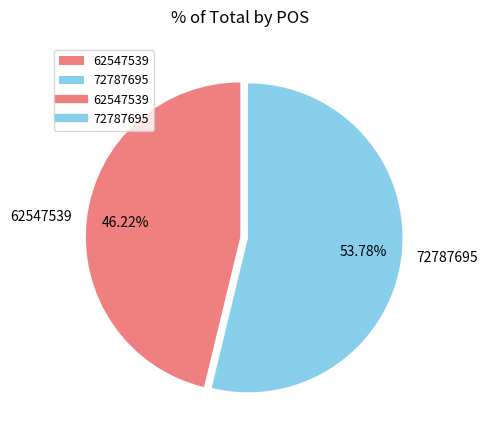

Is the sum of 62547539 and 72787695 greater than half?

Yes